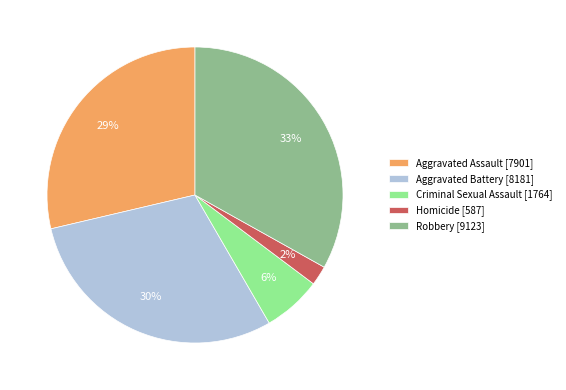

To the nearest percent, what percentage of the pie is Robbery [9123]?

33%